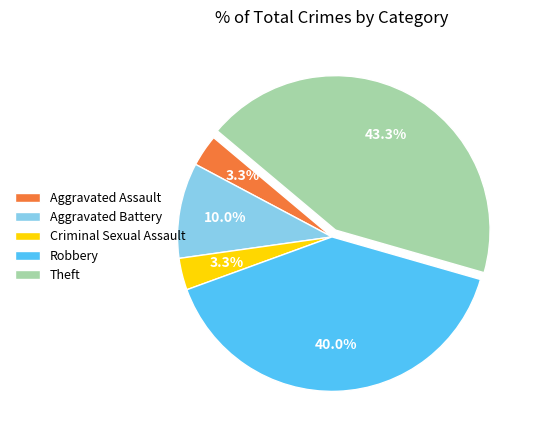

Is there any slice that represents more than half of the pie?

No